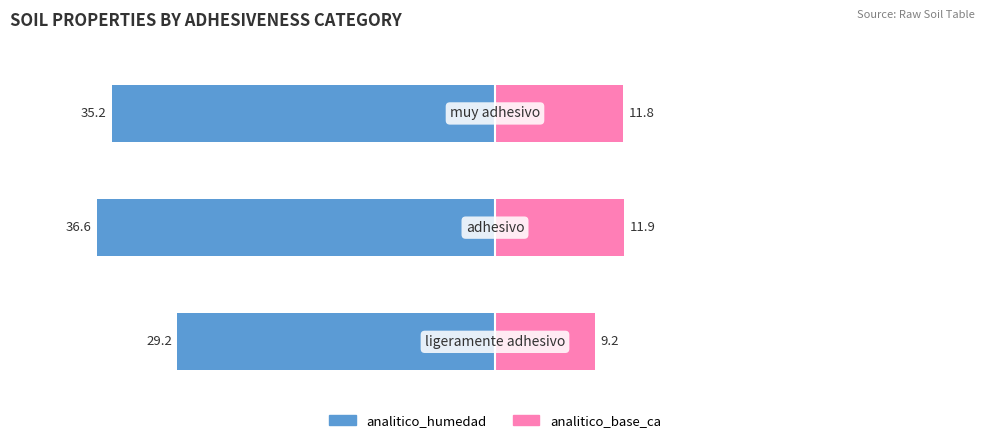

How many groups of bars are there?

3